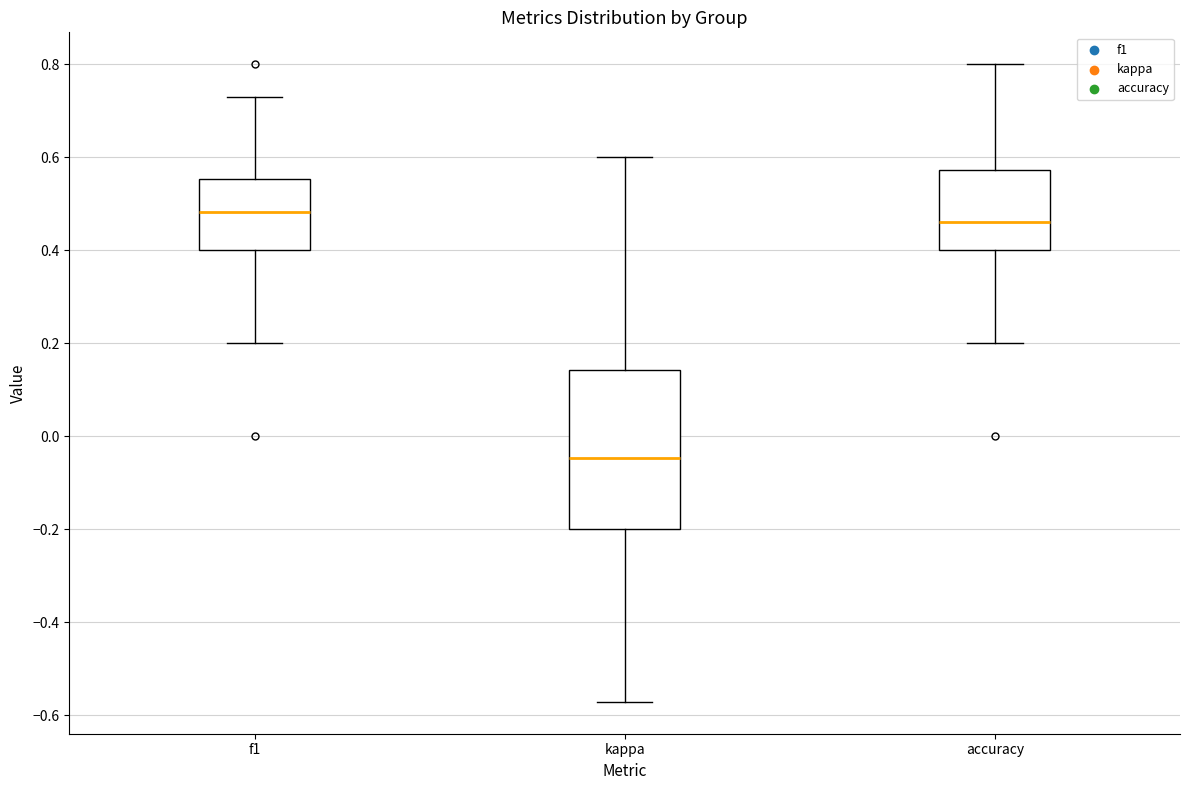

Reading left to right, read every box against the y-axis: the position of its median line, the range the box covers, and the ends of its whiskers. The values are not printed on the chart, so give them approximately, as read against the axis.

f1: median 0.48, box 0.40 to 0.56, whiskers 0.20 to 0.72
kappa: median -0.04, box -0.20 to 0.14, whiskers -0.58 to 0.60
accuracy: median 0.46, box 0.40 to 0.58, whiskers 0.20 to 0.80